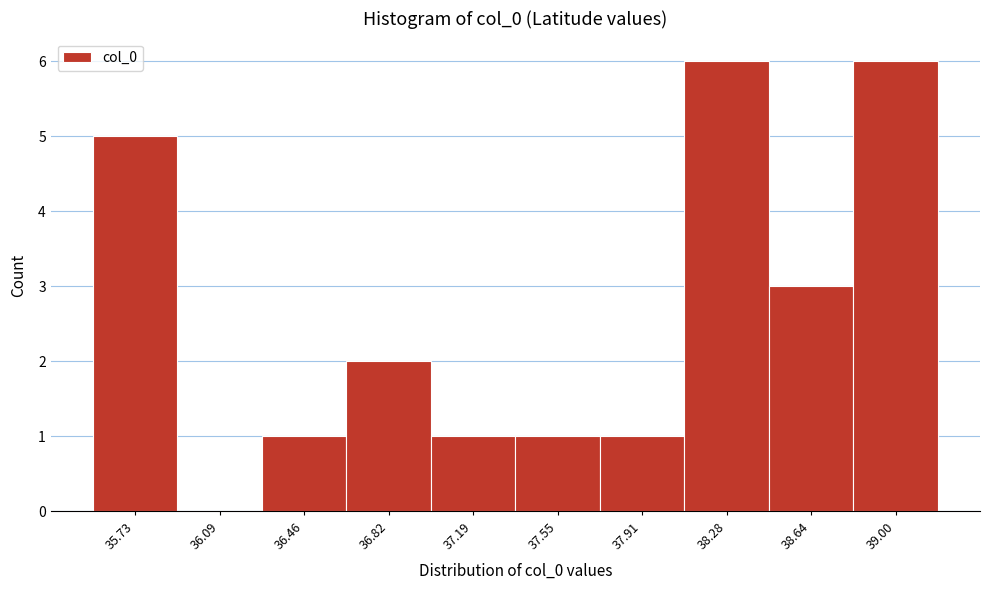

How tall is the bar that spans 37.00 to 37.35 on the x-axis? Neither the bar edges nor the heights are printed on the chart, so give them approximately, as read against the axes.

1